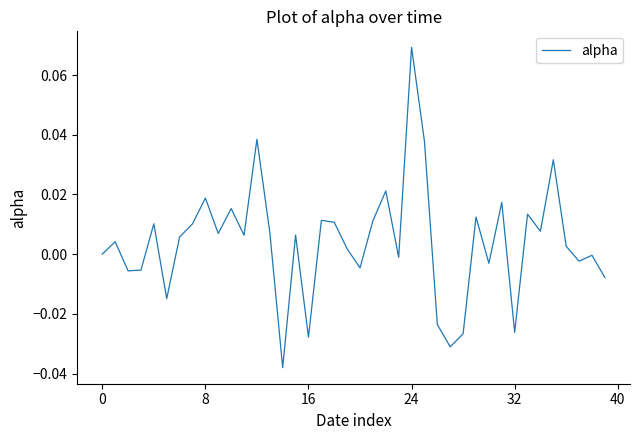

Does the chart display data point markers on the line(s)?

No